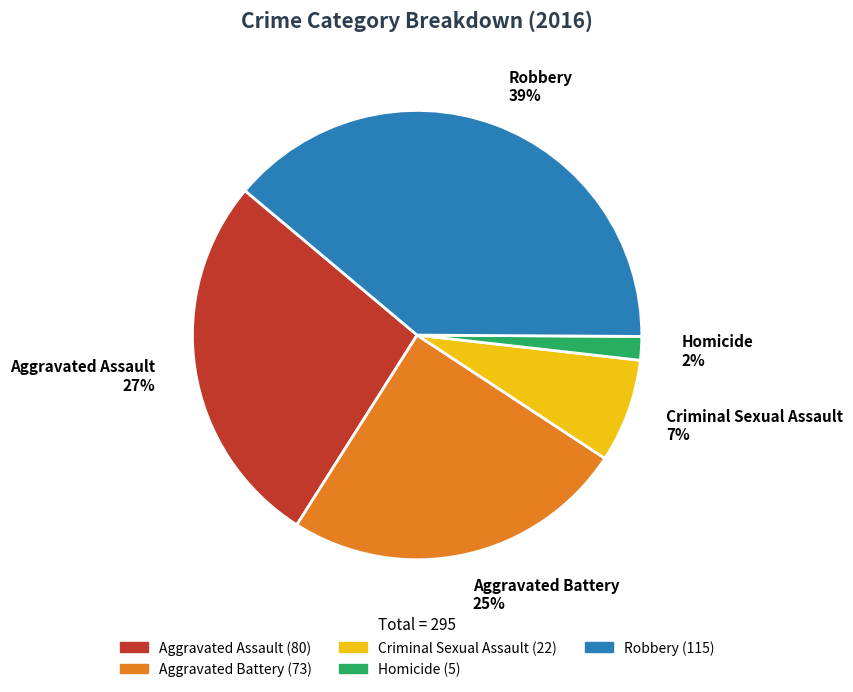

Count the number of slices in the pie.

5